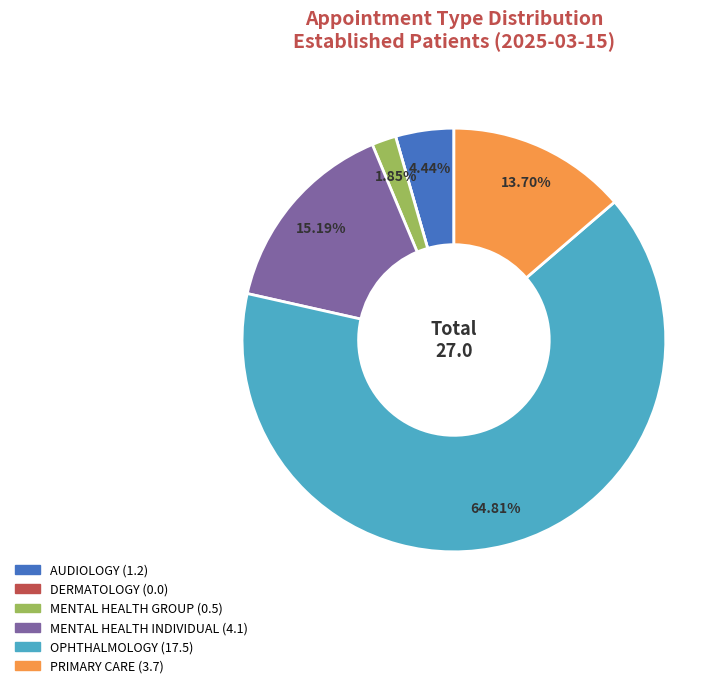

Is there any slice that represents more than half of the pie?

Yes